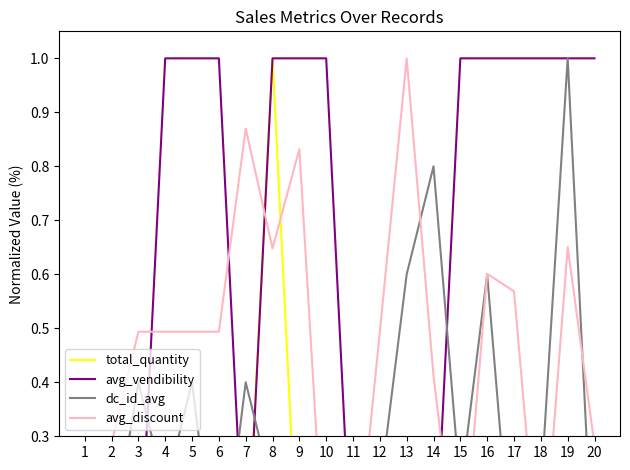

Where is dc_id_avg nearest to the value 0?

1